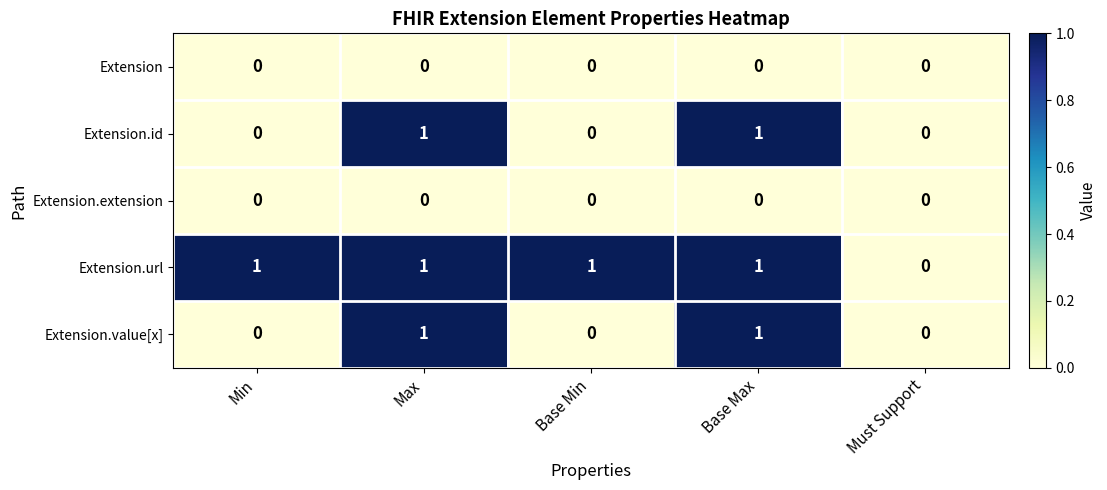

Is the value of Extension.extension at Base Max greater than the value of Extension.url at Min?

No